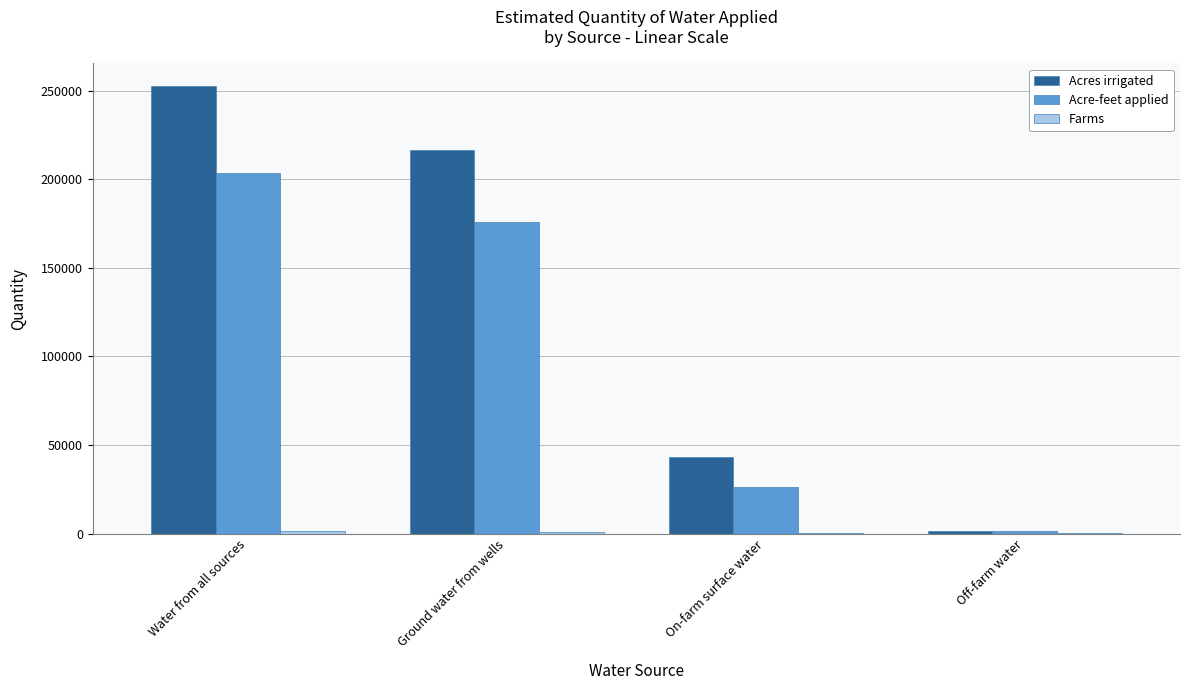

Where is Acres irrigated nearest to the value 127104?

On-farm surface water